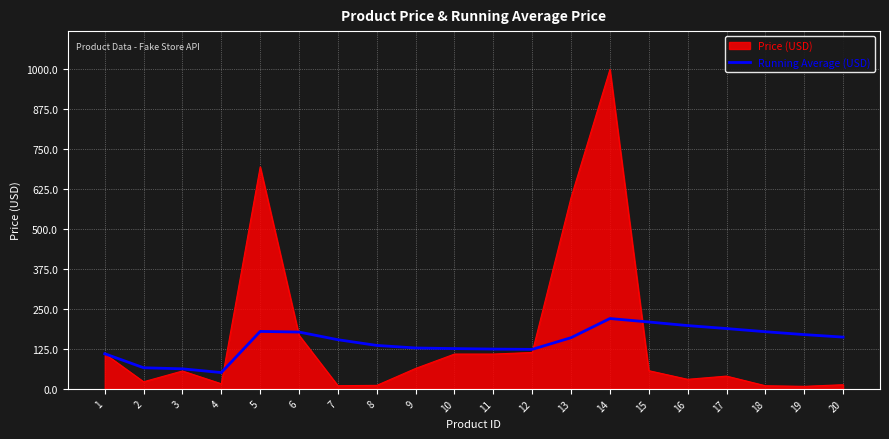

Which series has the widest spread of values?

Price (USD)